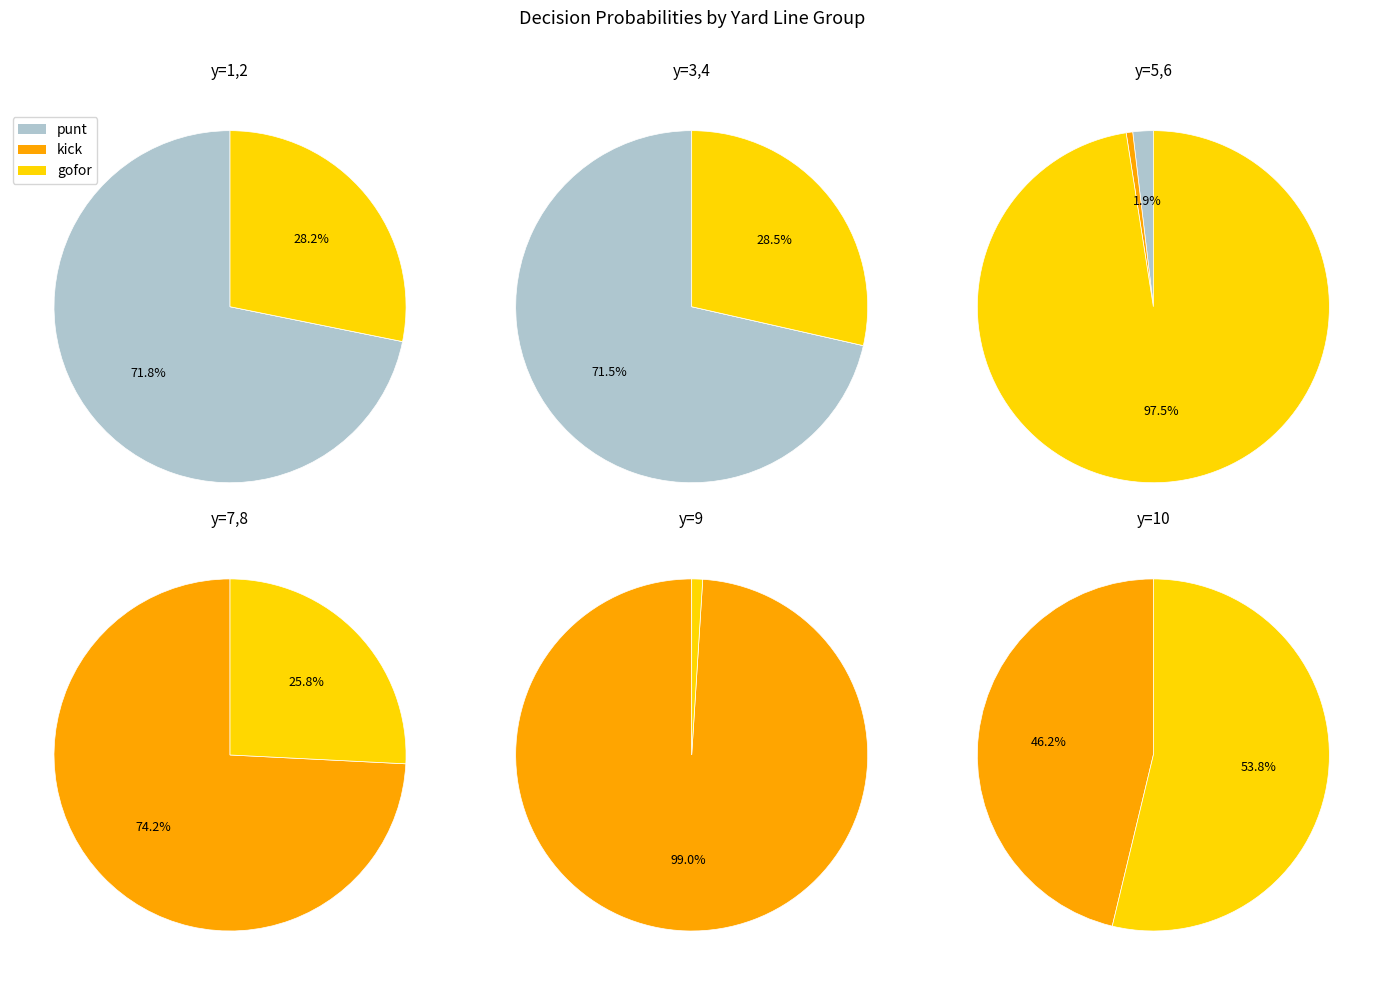

To the nearest percent, what portion does y=9 represent?

34%